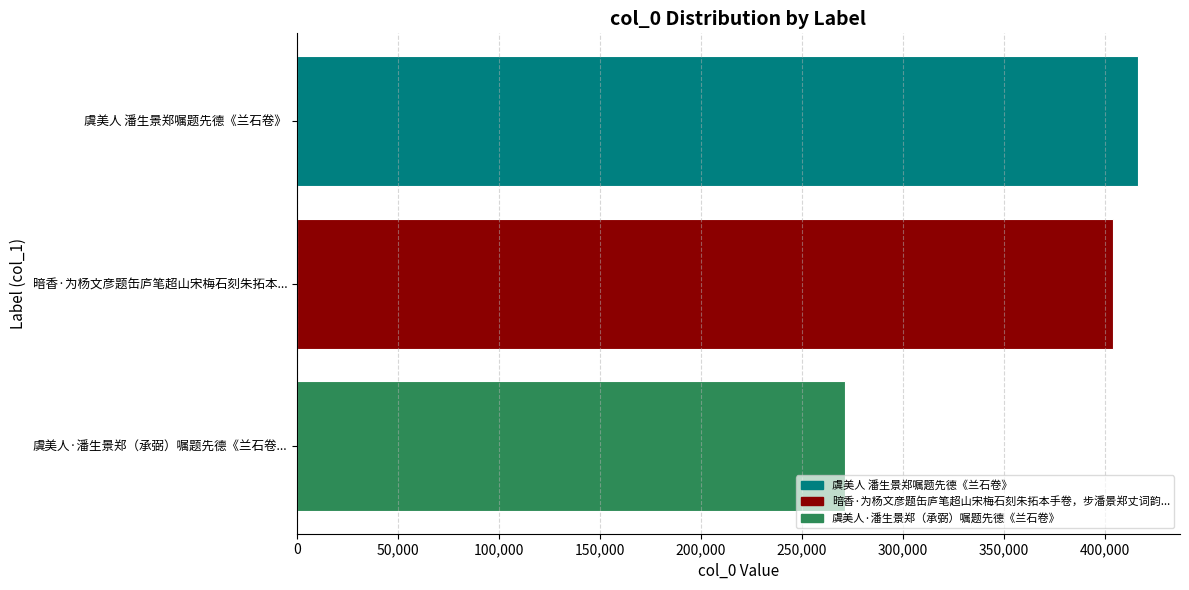

What is the label of the 3rd bar from the top?

虞美人·潘生景郑（承弼）嘱题先德《兰石卷...